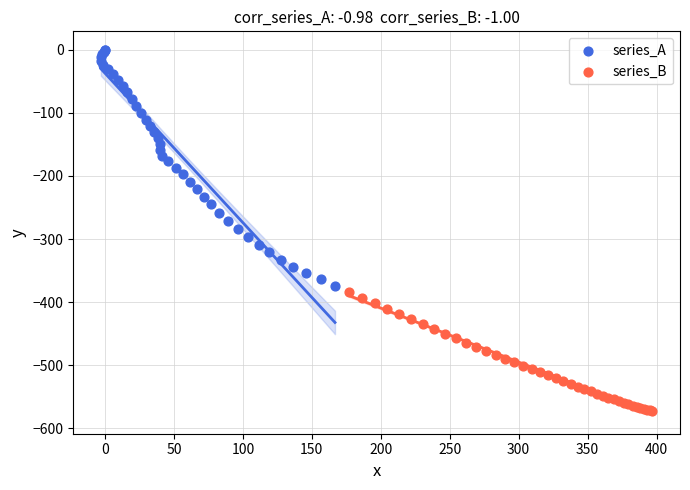

Which series has the widest spread of Y values?

series_A